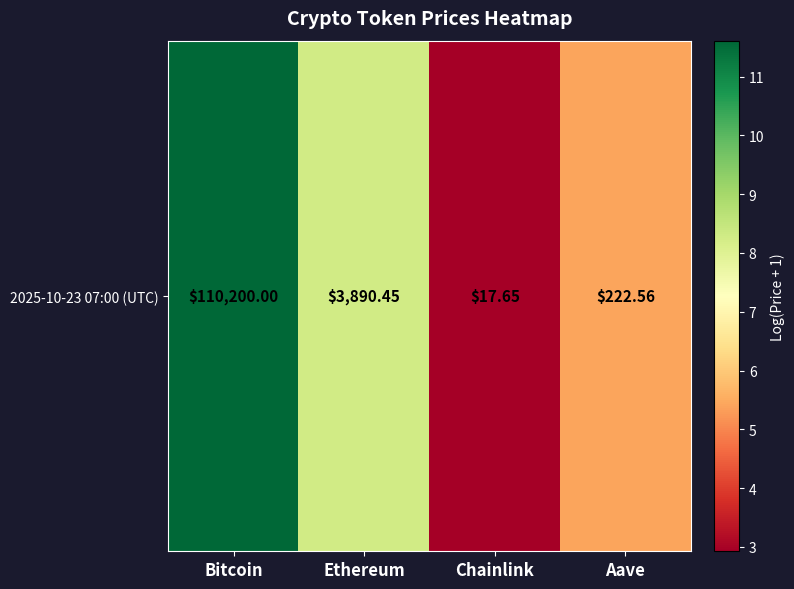

The chart shows a value of 3.2 at Aave. True or false?

False